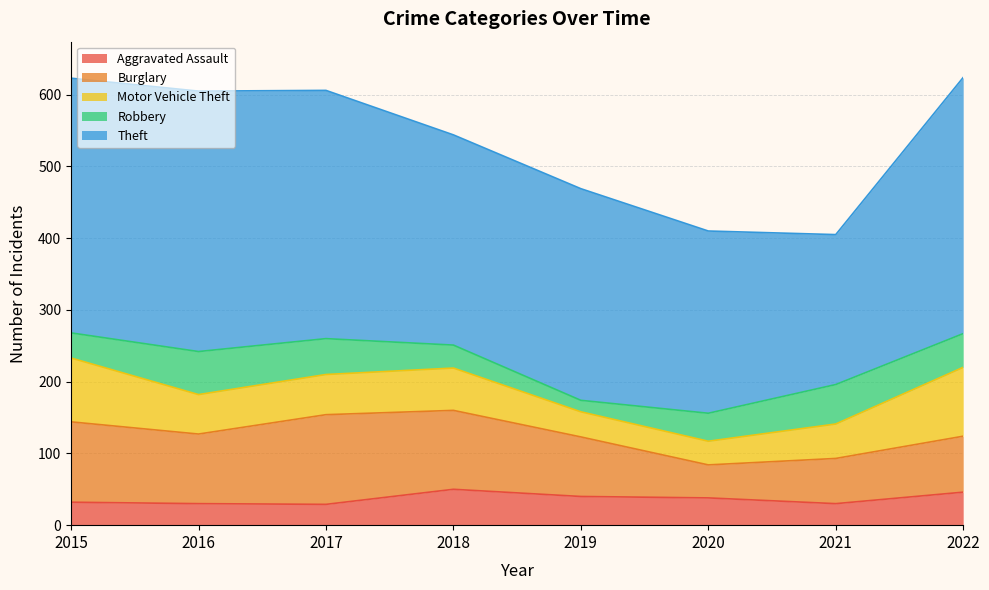

What is the value of the Motor Vehicle Theft point at the 8th from the left?

96